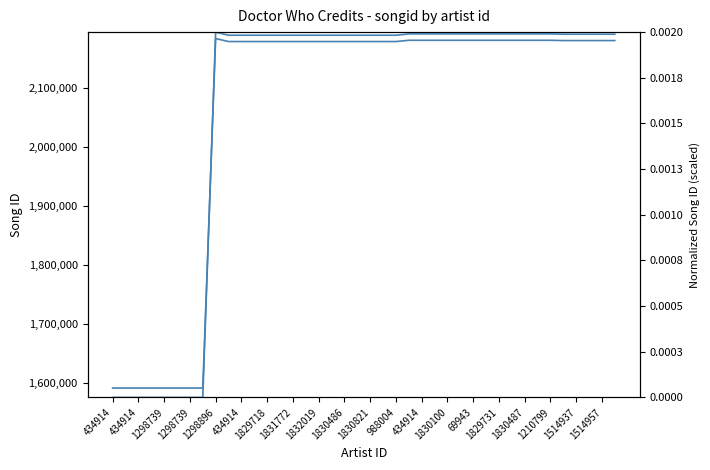

True or false: songid and songid (norm) intersect in this chart.

False